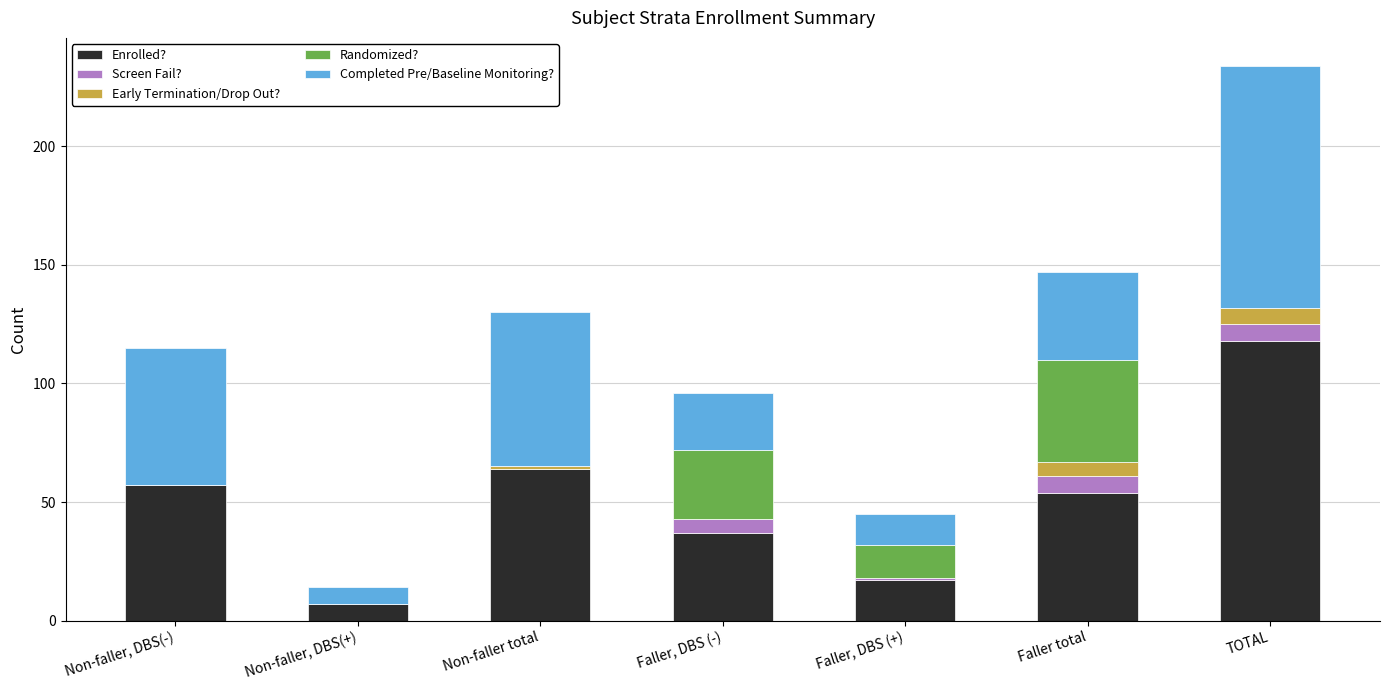

At which category is the sum across all series the highest?

TOTAL